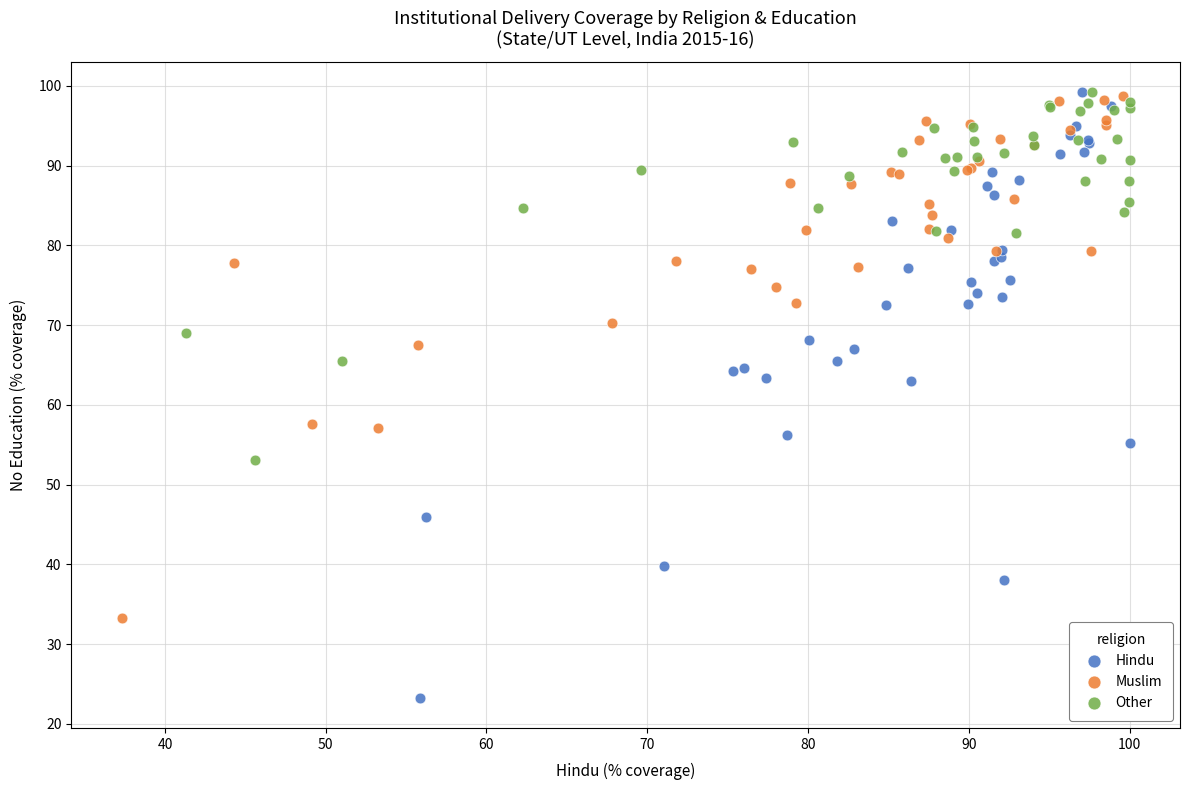

Which series contains the lowest Y value?

Hindu